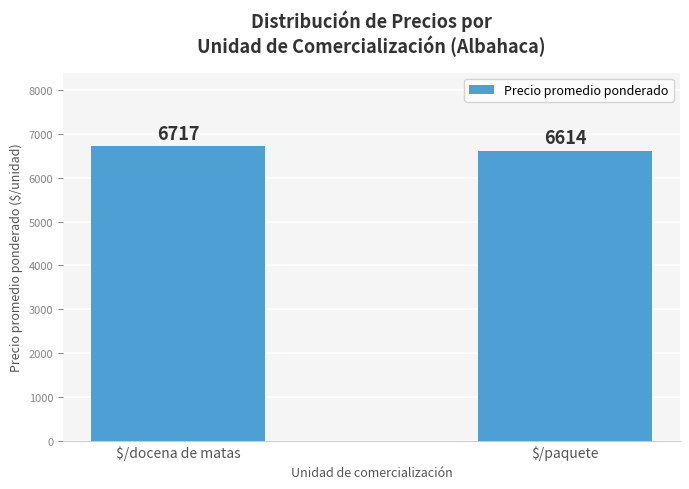

What is the ratio of the value at $/paquete to the value at $/docena de matas?

1.0